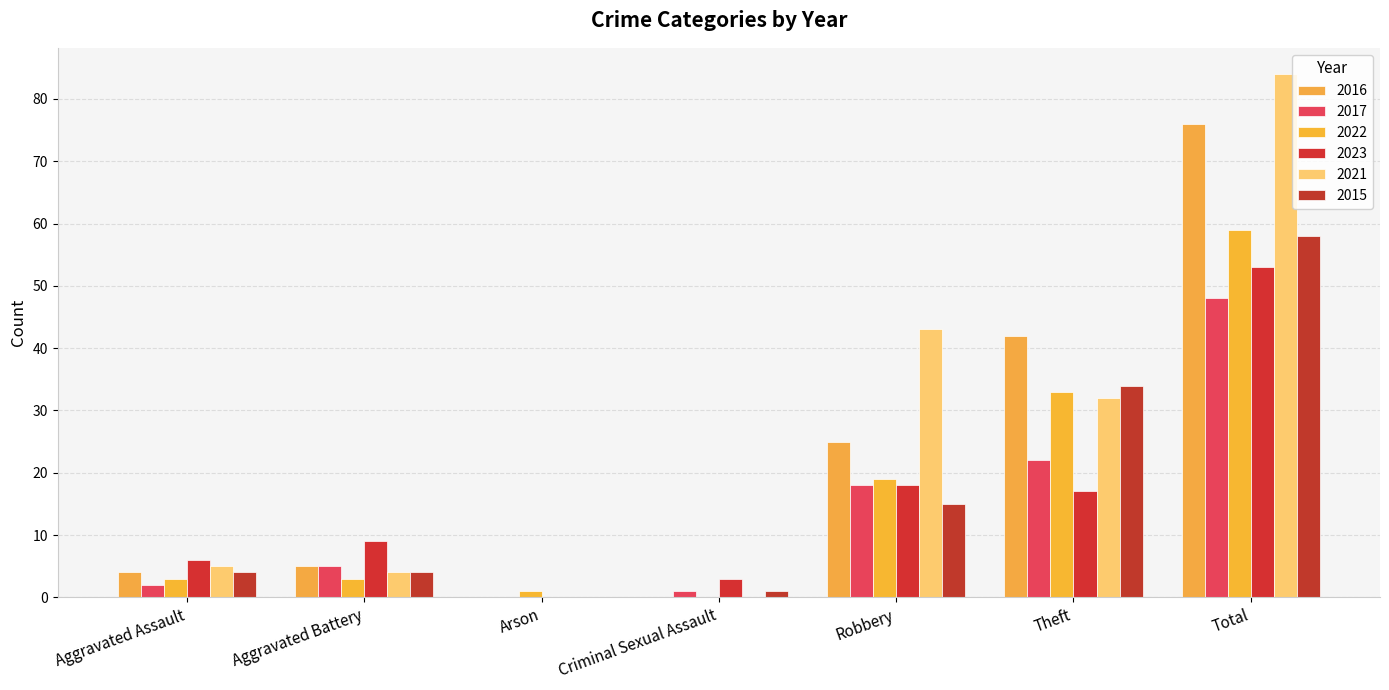

How many groups of bars are there?

7